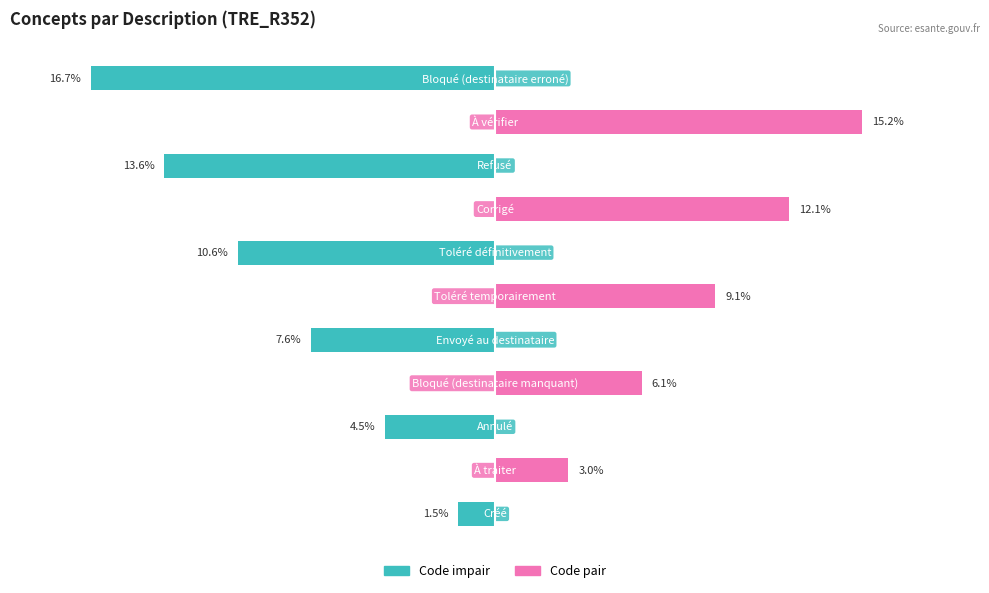

Are the bars grouped side by side (vs. stacked)?

Yes